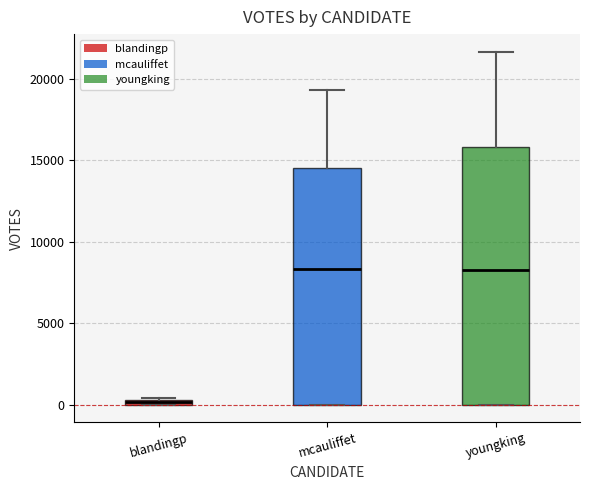

Which box has the lowest median line?

blandingp